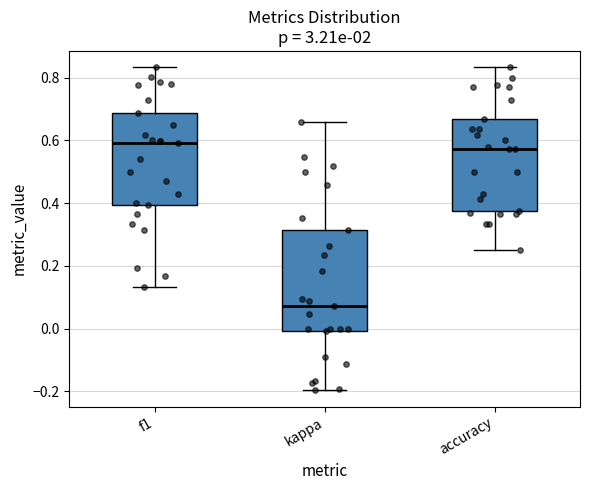

Reading left to right, read every box against the y-axis: the position of its median line, the range the box covers, and the ends of its whiskers. The values are not printed on the chart, so give them approximately, as read against the axis.

f1: median 0.60, box 0.40 to 0.68, whiskers 0.14 to 0.84
kappa: median 0.08, box 0.00 to 0.32, whiskers -0.20 to 0.66
accuracy: median 0.58, box 0.38 to 0.66, whiskers 0.26 to 0.84